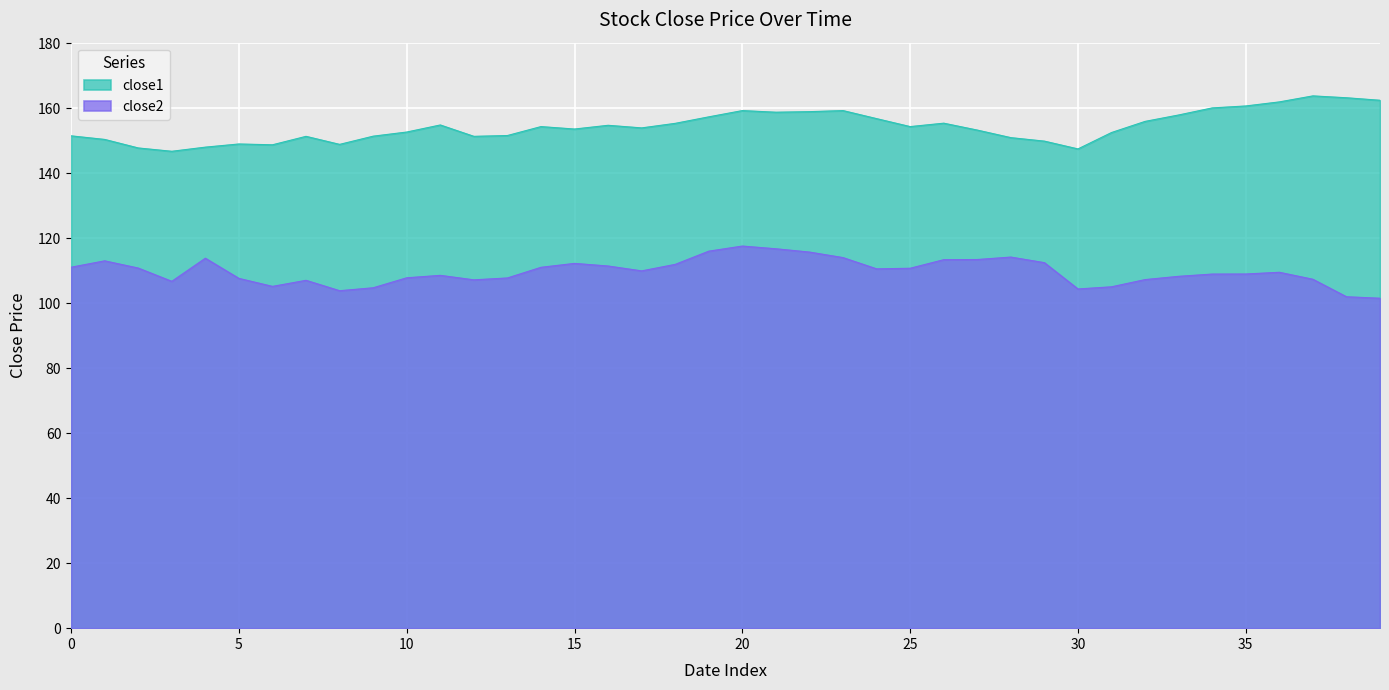

How many lines are shown in the chart?

2